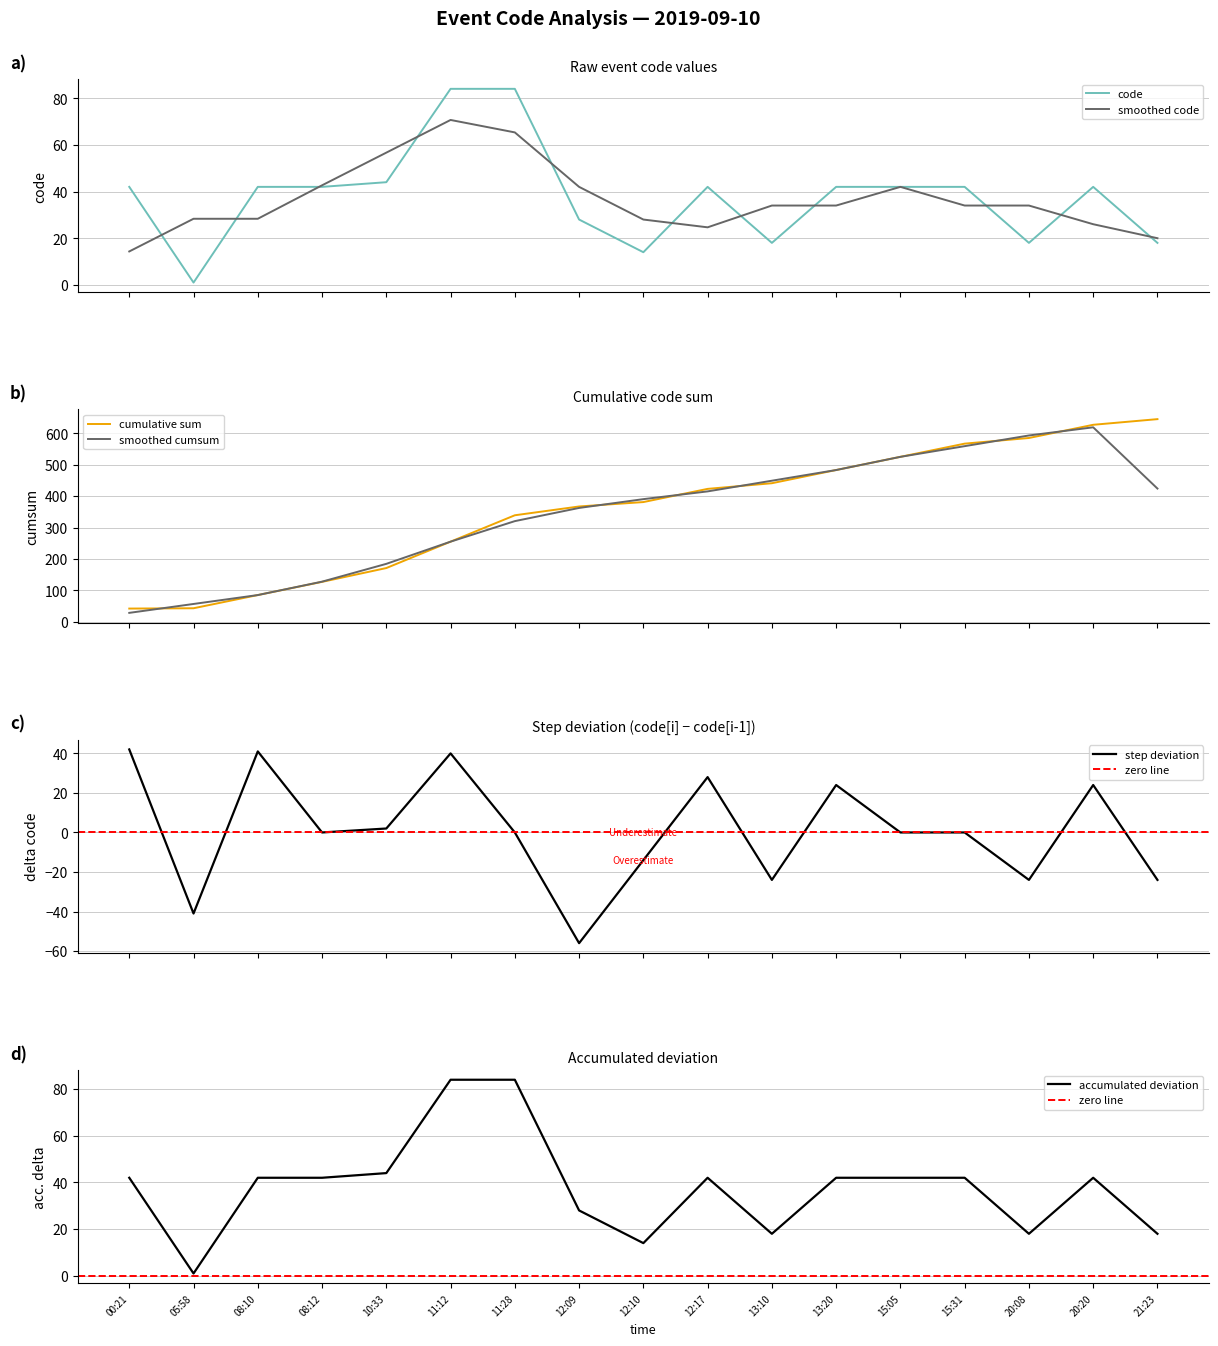

Is this an area chart (filled region under the line)?

No